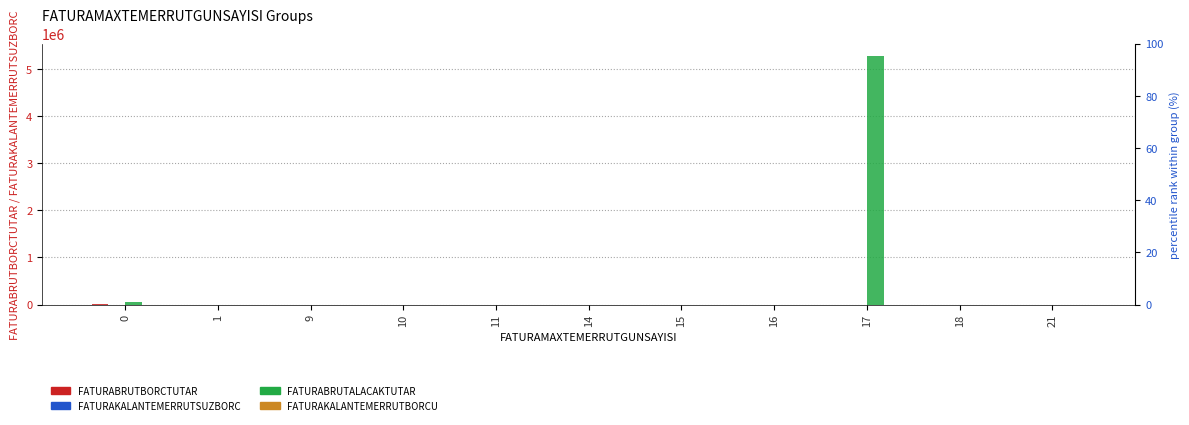

At which category is the sum across all series the highest?

17